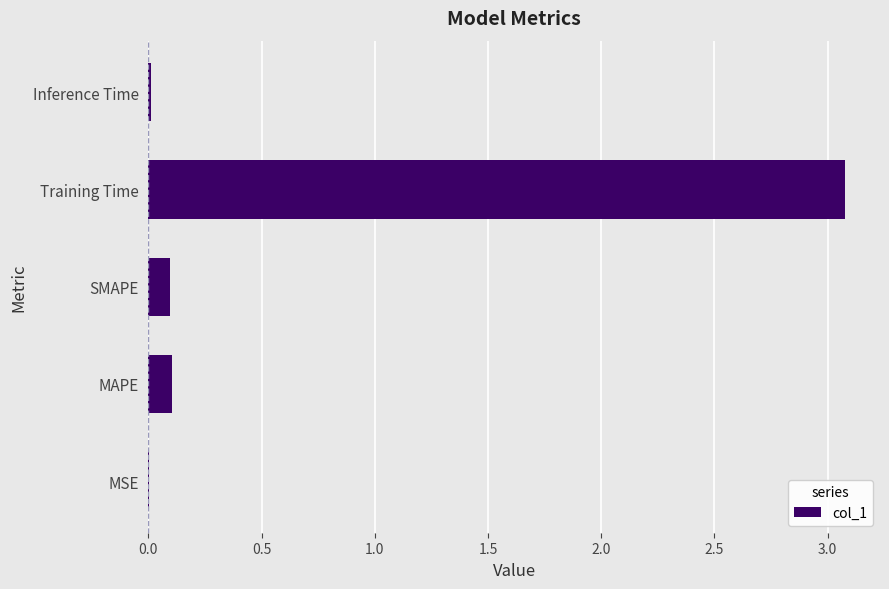

At which category does the chart reach its peak across all series?

Training Time